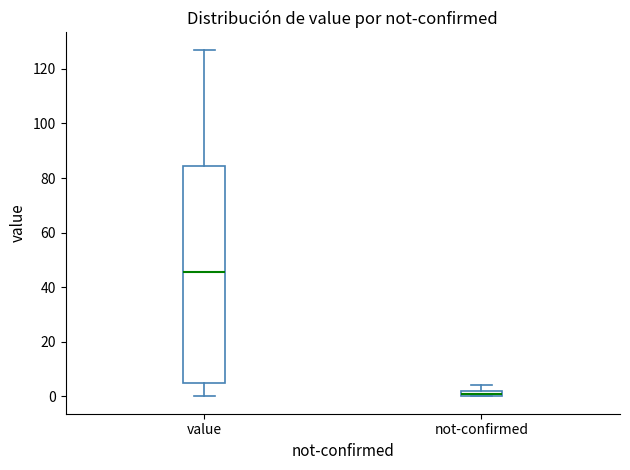

Comparing the boxes themselves (not the whiskers), which one is the tallest?

value